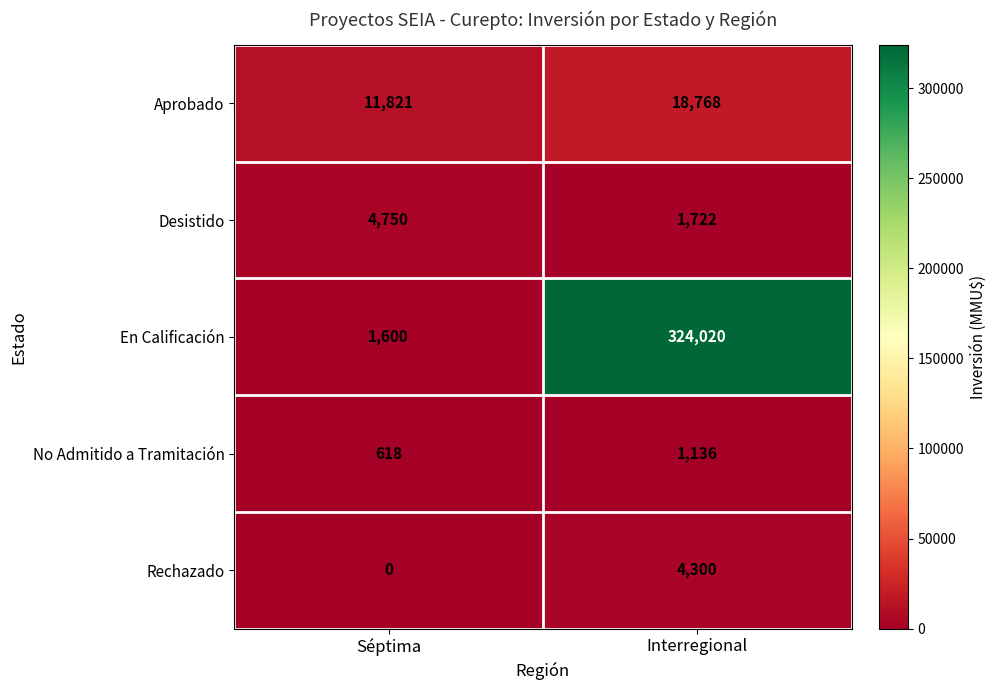

How many series are shown in this chart?

5